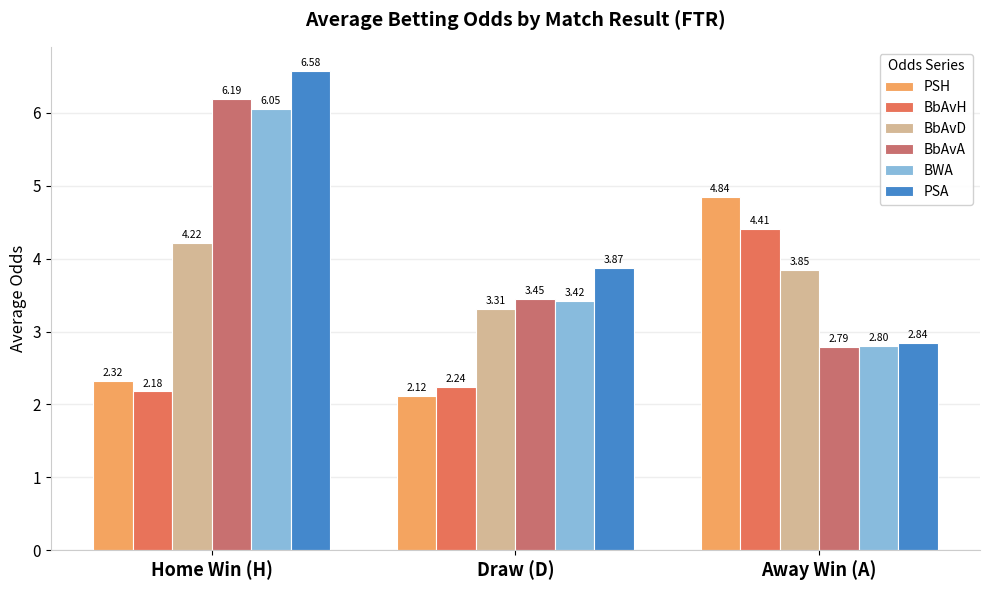

Count the number of categories in the chart.

3